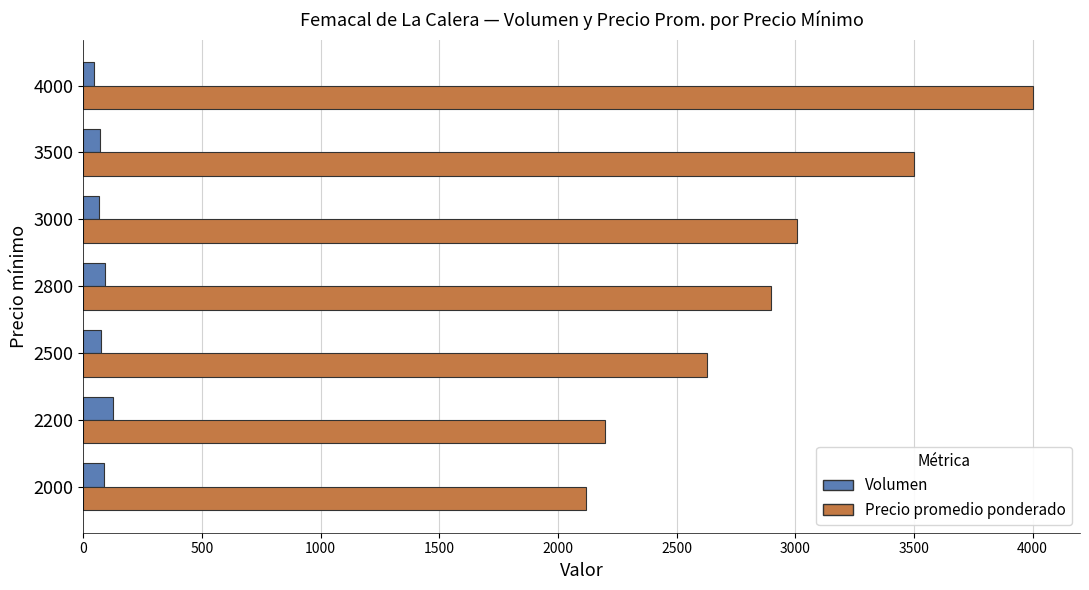

At how many categories does at least one series exceed 1449?

7